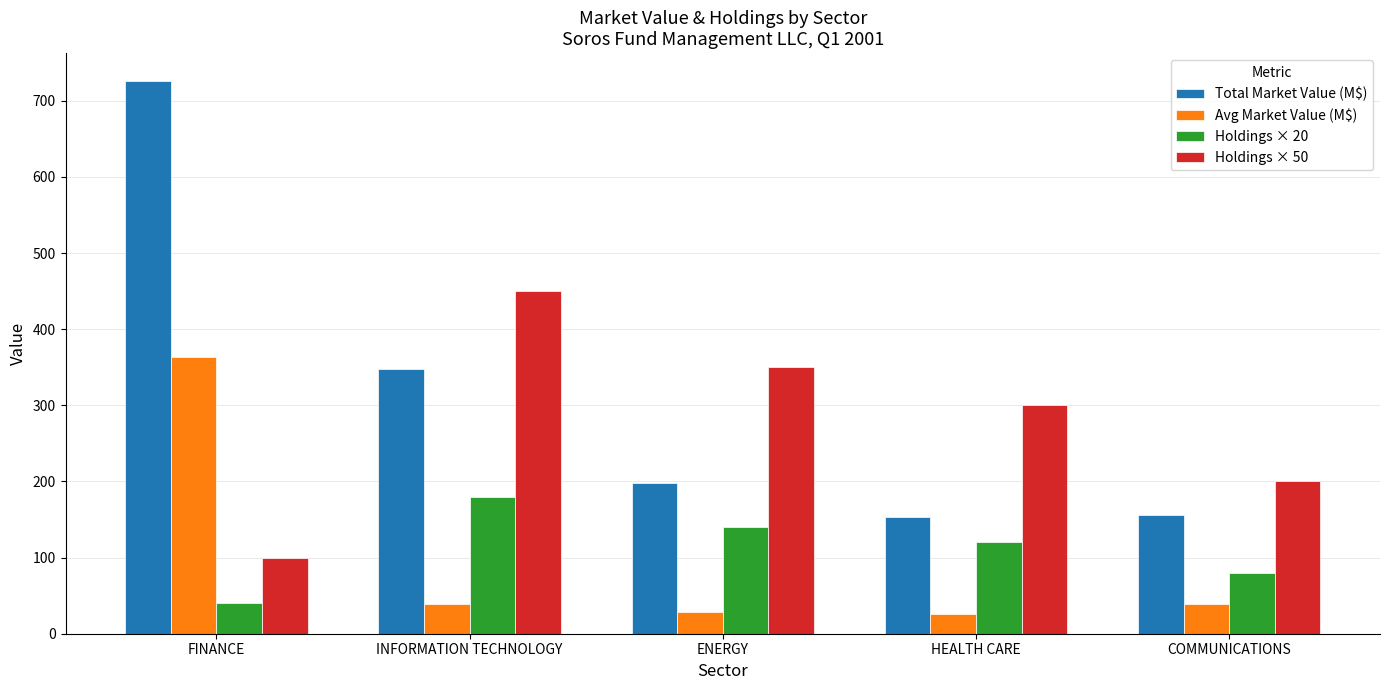

Which series has the largest total across all categories?

Total Market Value (M$)